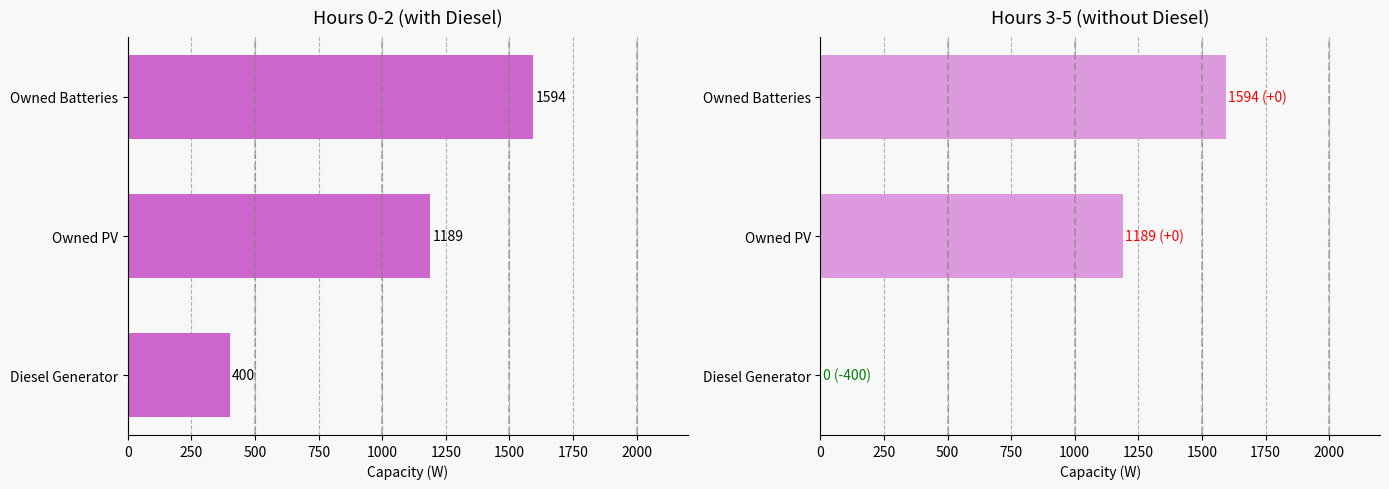

How many groups of bars are there?

3